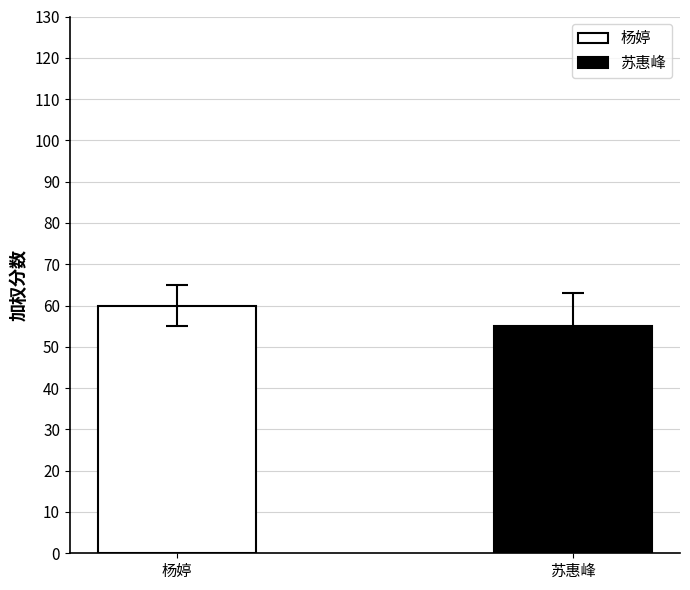

What is the minimum value for 苏惠峰?

55